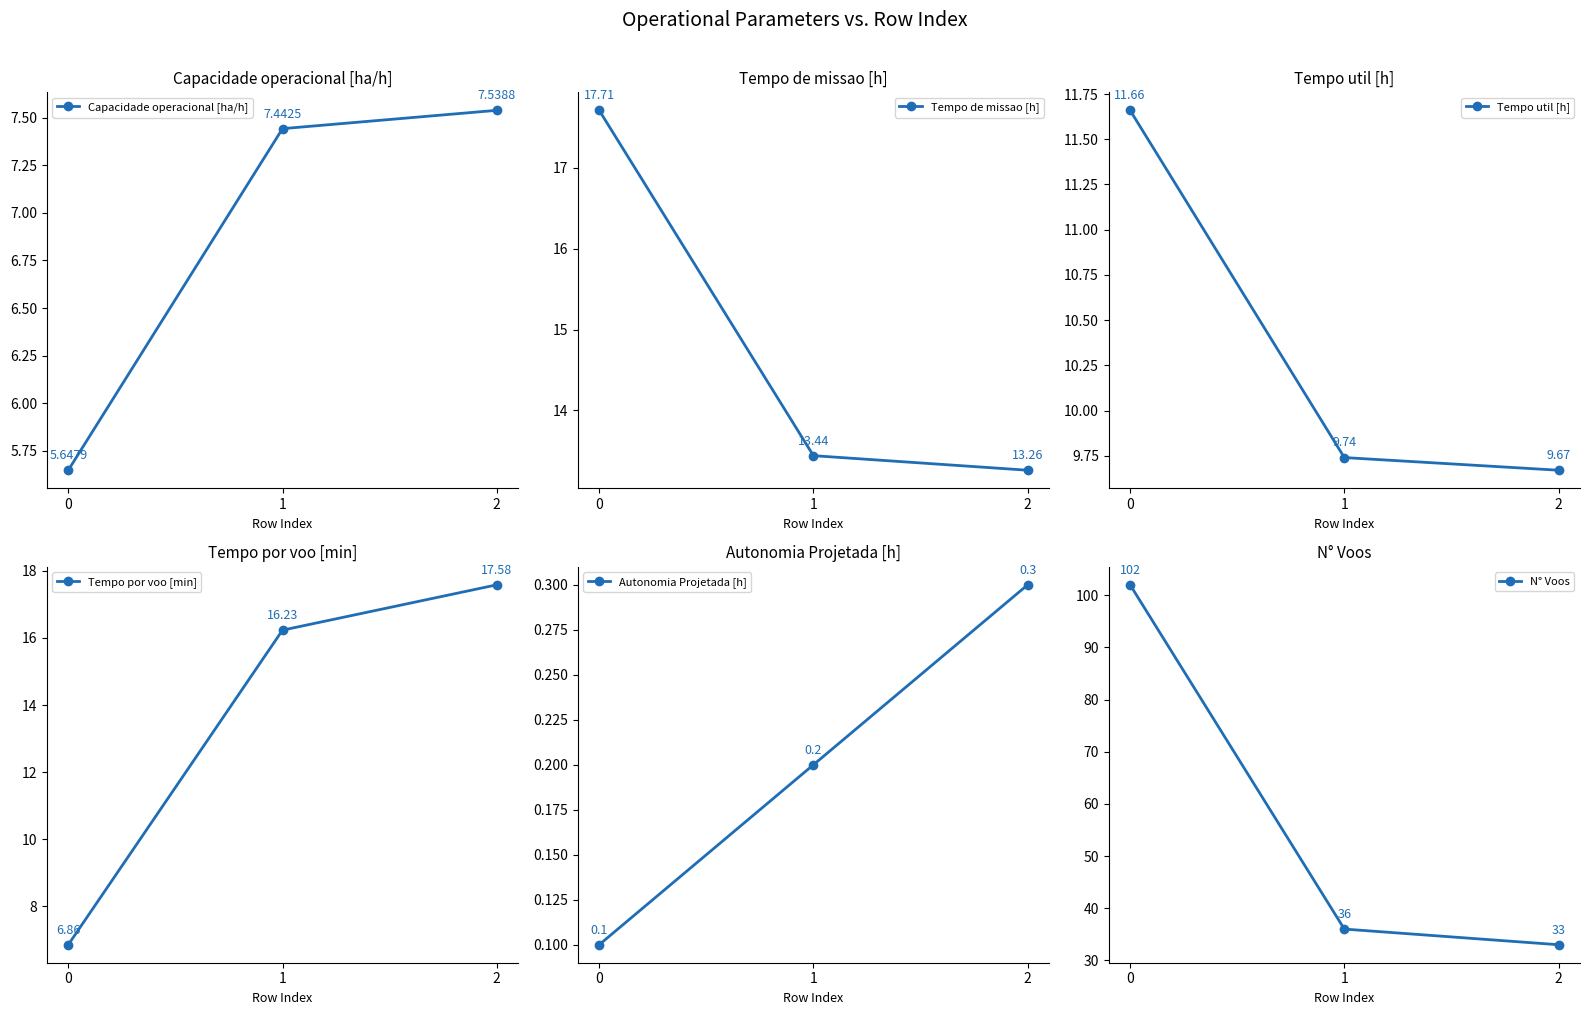

Reading left to right, transcribe all the data shown in this chart.

Capacidade operacional [ha/h]: 5.6	7.4	7.5
Tempo de missao [h]: 17.7	13.4	13.3
Tempo util [h]: 11.7	9.7	9.7
Tempo por voo [min]: 6.9	16.2	17.6
Autonomia Projetada [h]: 0.1	0.2	0.3
N° Voos: 102.0	36.0	33.0